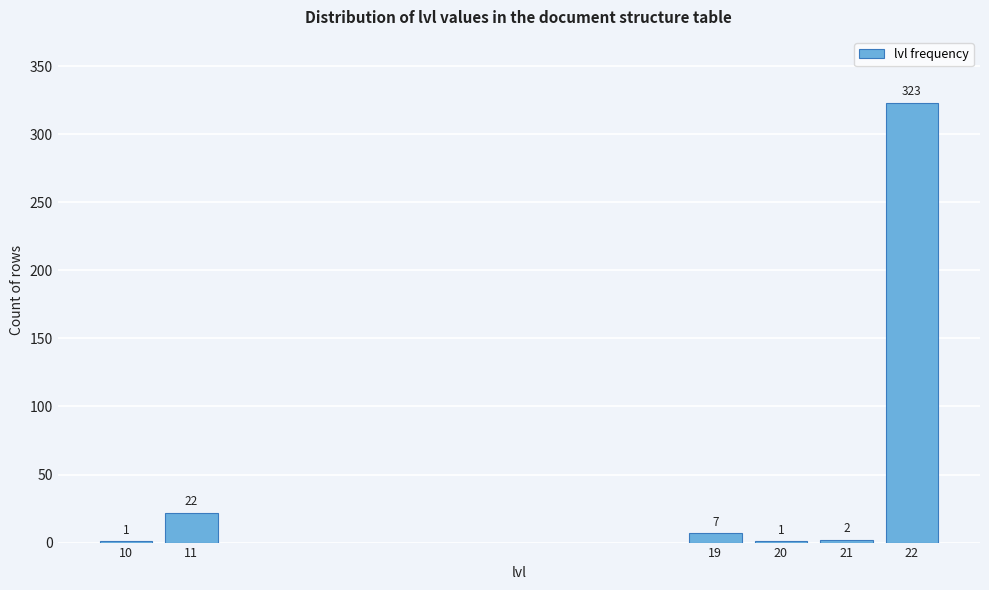

Reading left to right, list all the values displayed in this chart.

10=1	11=22	19=7	20=1	21=2	22=323